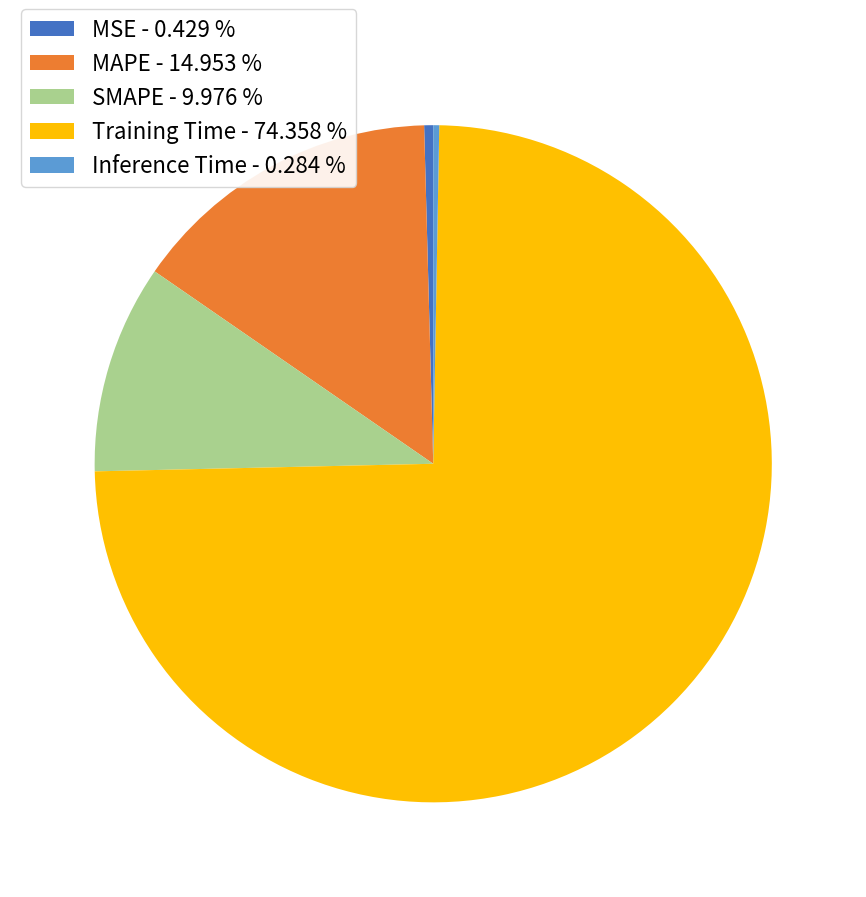

Count the number of slices in the pie.

5